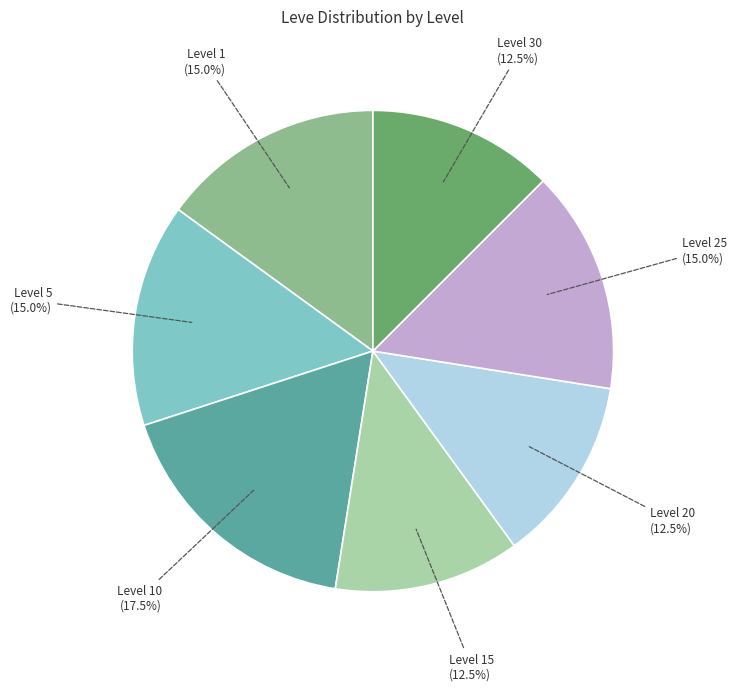

Is there a majority slice in this chart?

No